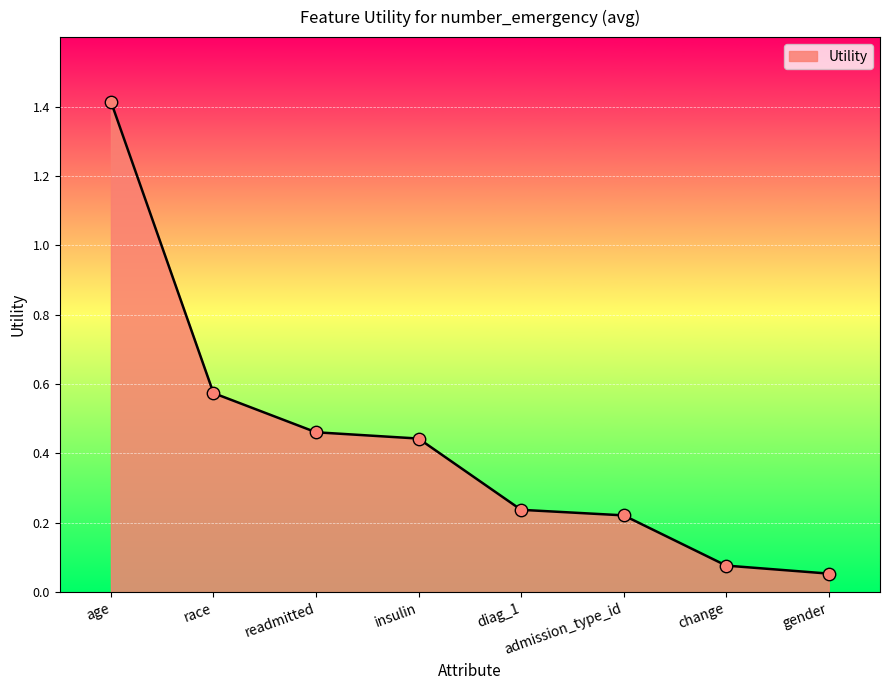

What is the change in value from readmitted to diag_1?

-0.2